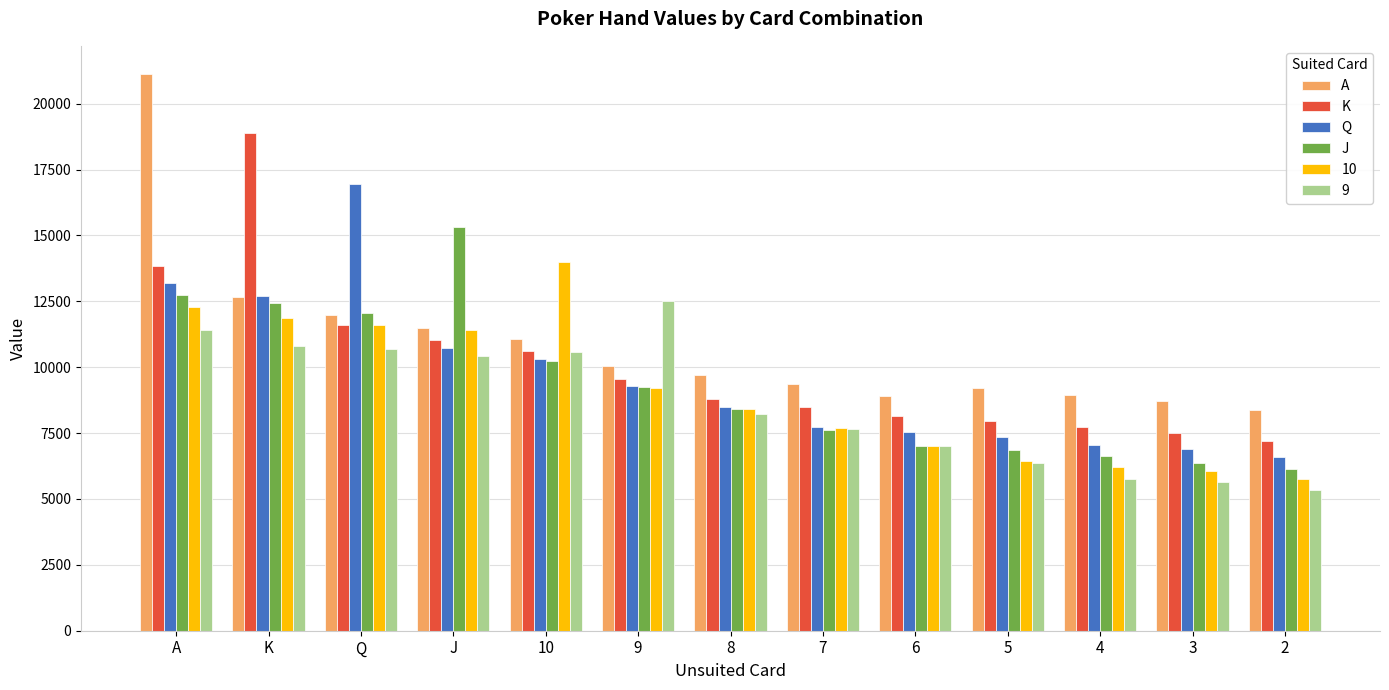

What is the minimum value shown in the chart?

5337.0